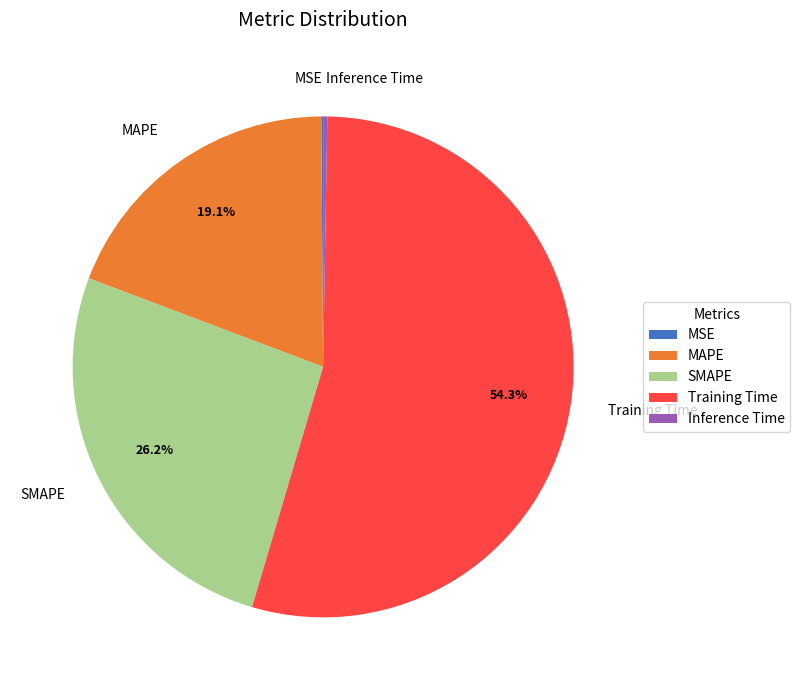

What percentage is the SMAPE slice, to the nearest percent?

26%